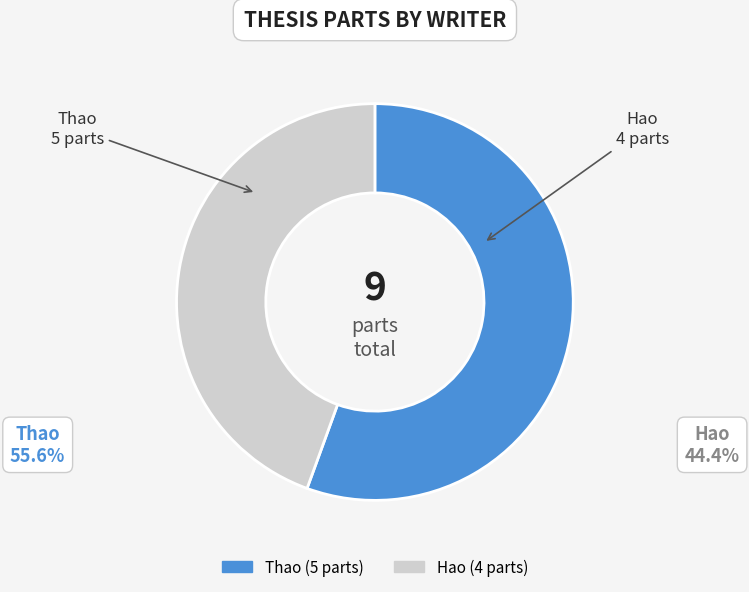

Count the number of slices in the pie.

2